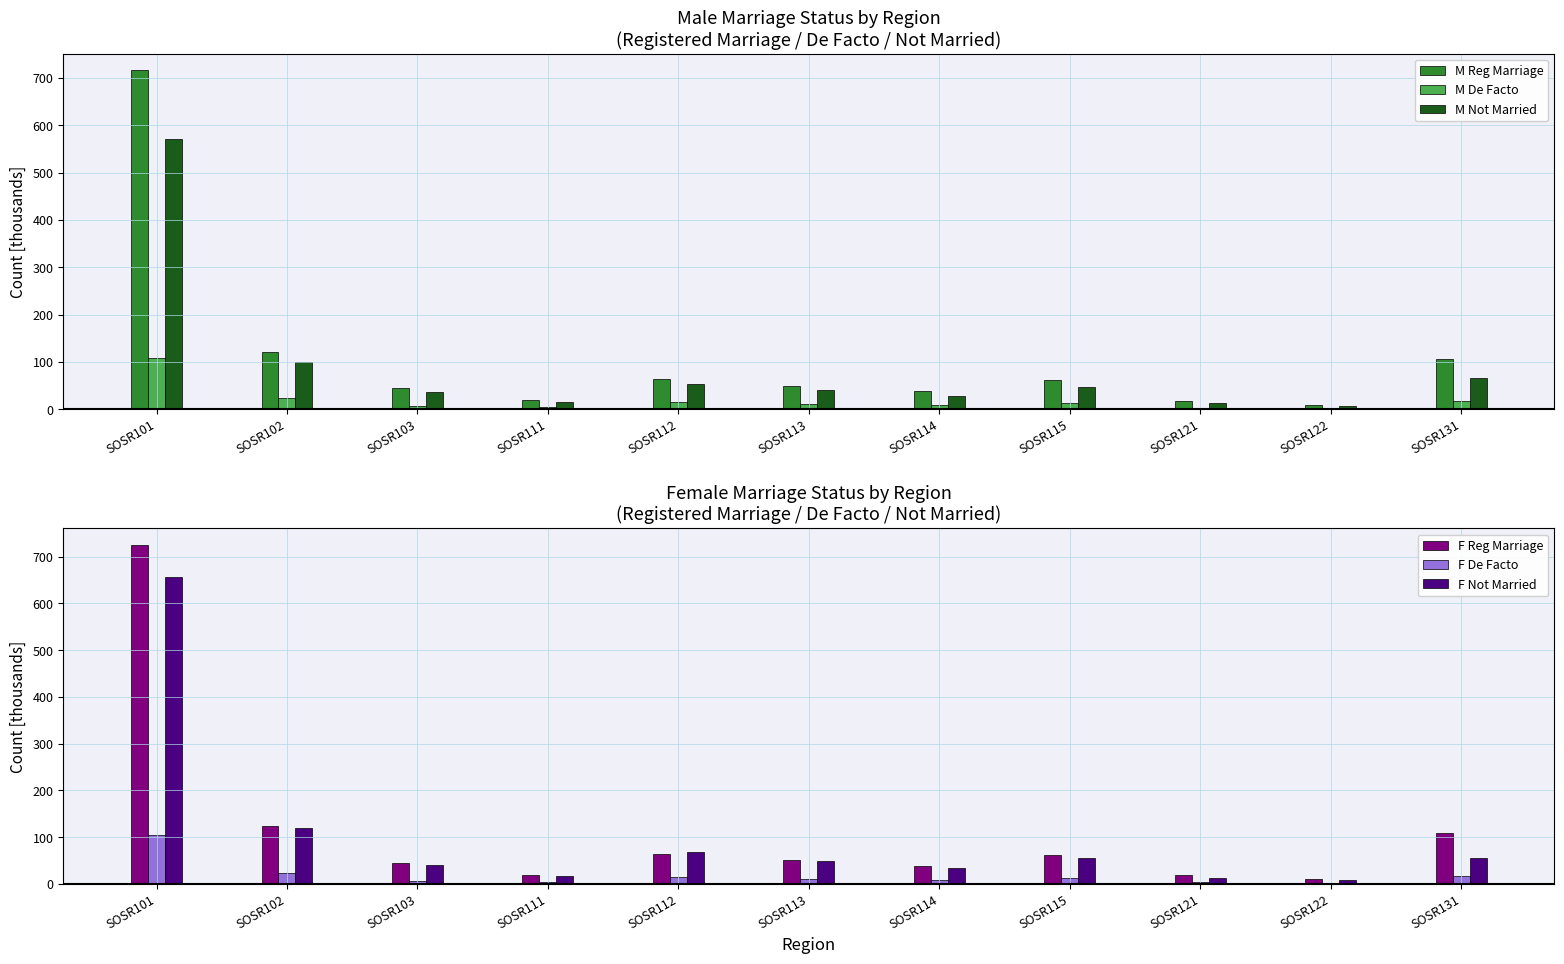

Where is M Not Married nearest to the value 288?

SOSR102